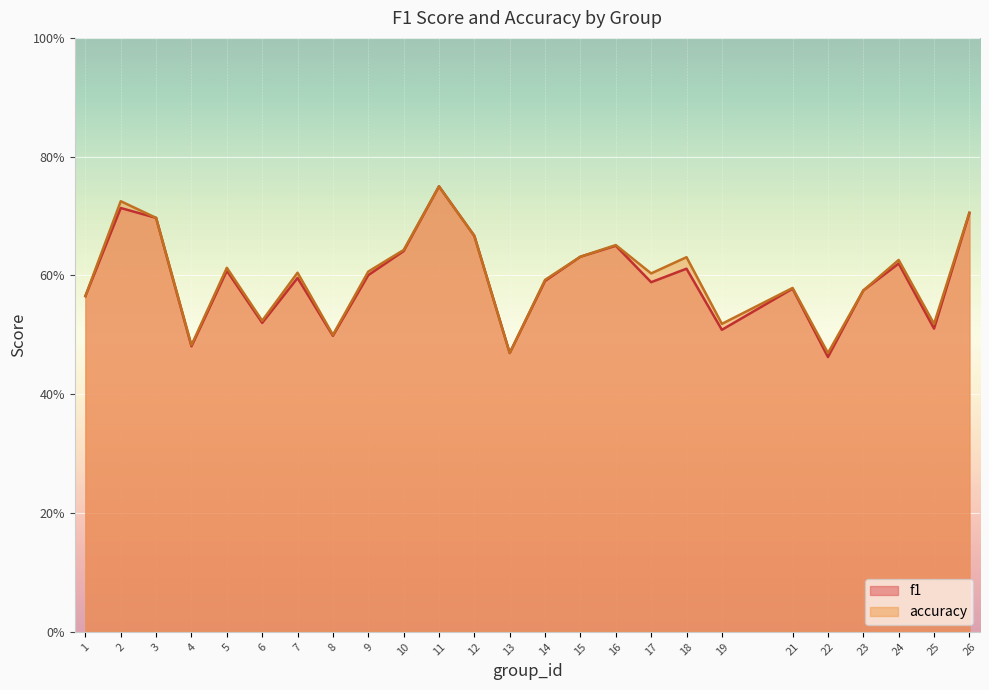

How many lines are shown in the chart?

2